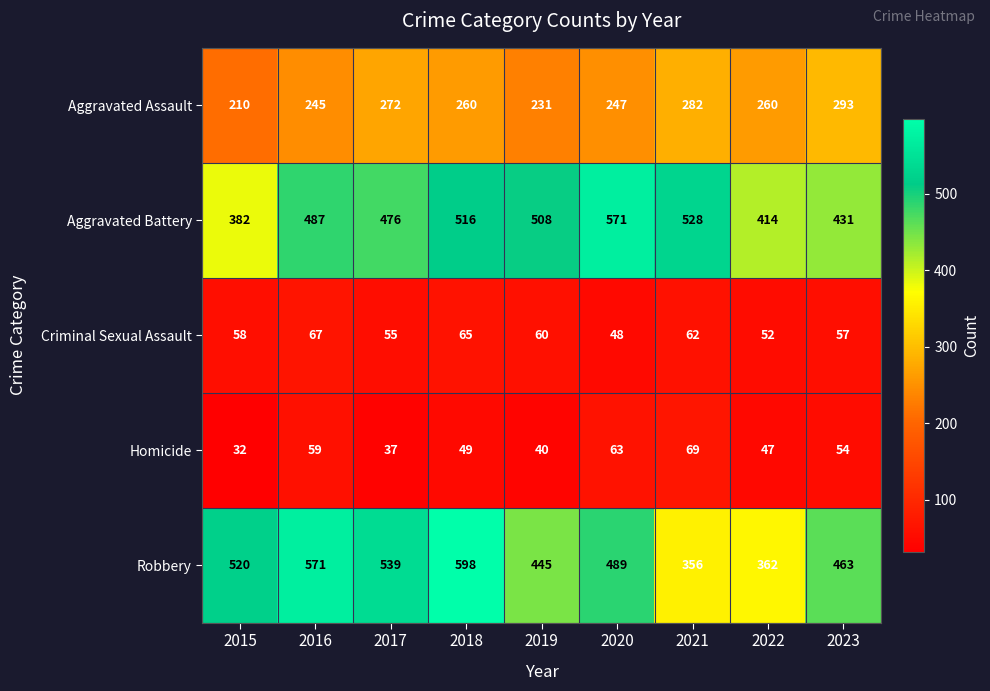

At how many categories does at least one series exceed 246?

9